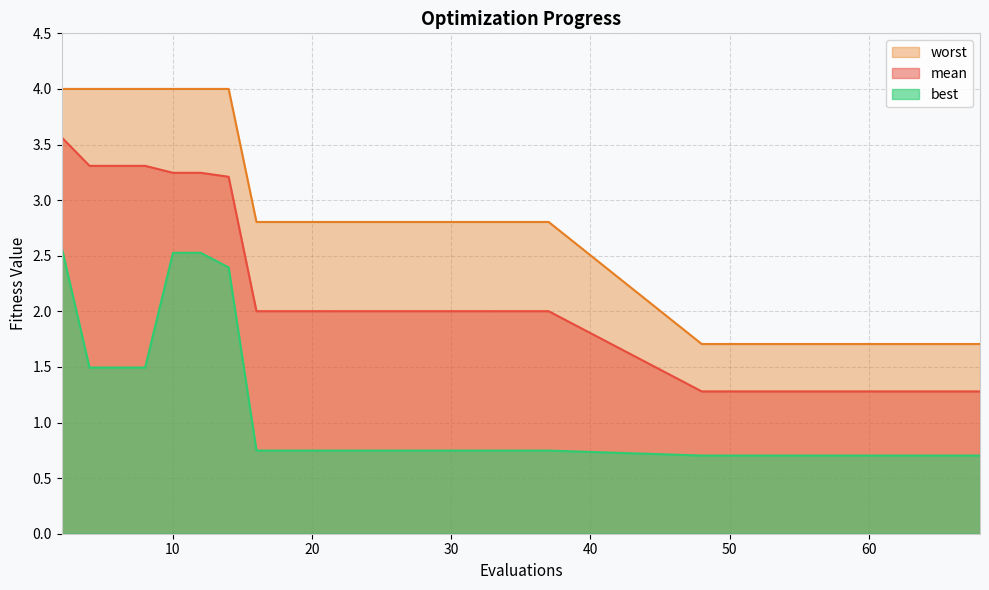

The best series shows 0.7 at 16. True or false?

True